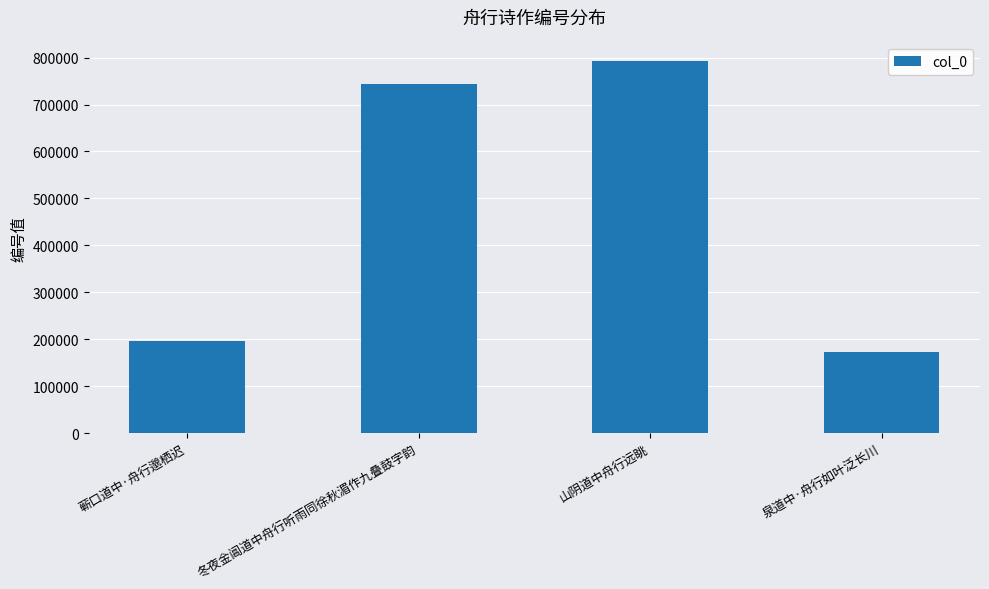

Reading left to right, transcribe all the data shown in this chart.

蕲口道中·舟行邈栖迟=195721	冬夜金阊道中舟行听雨同徐秋湄作九叠鼓字韵=743193	山阴道中舟行远眺=792742	泉道中·舟行如叶泛长川=172250